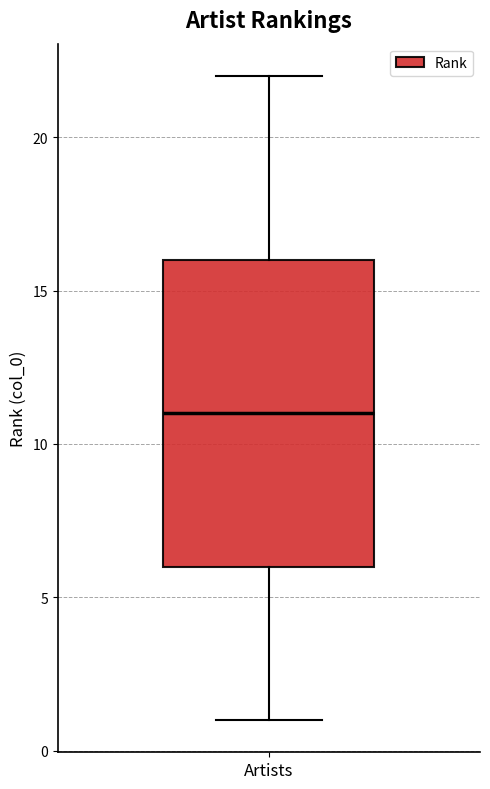

Transcribe this box plot: give where the median line is, the range the box spans, and where the two whiskers end, as read against the y-axis. The values are not printed on the chart, so give them approximately, as read against the axis.

median 11, box 6 to 16, whiskers 1 to 22